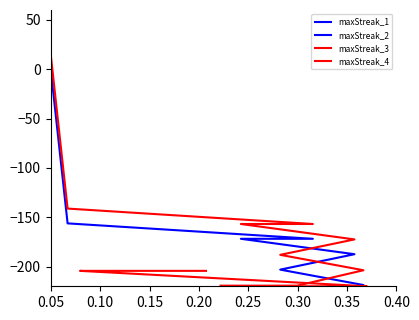

At how many categories does at least one series exceed -99?

1